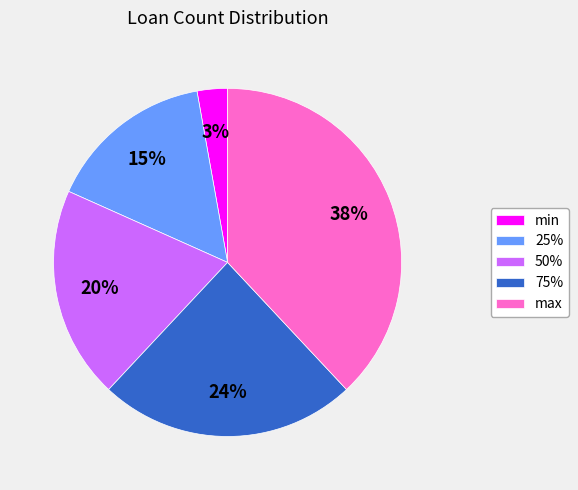

To the nearest percent, what portion does min represent?

3%